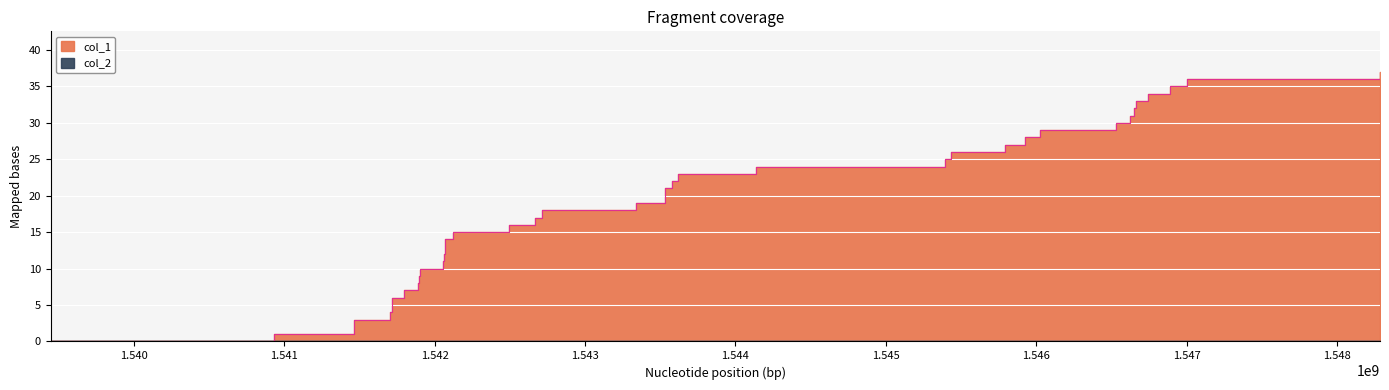

What is the value of the 2nd point from the left?

1